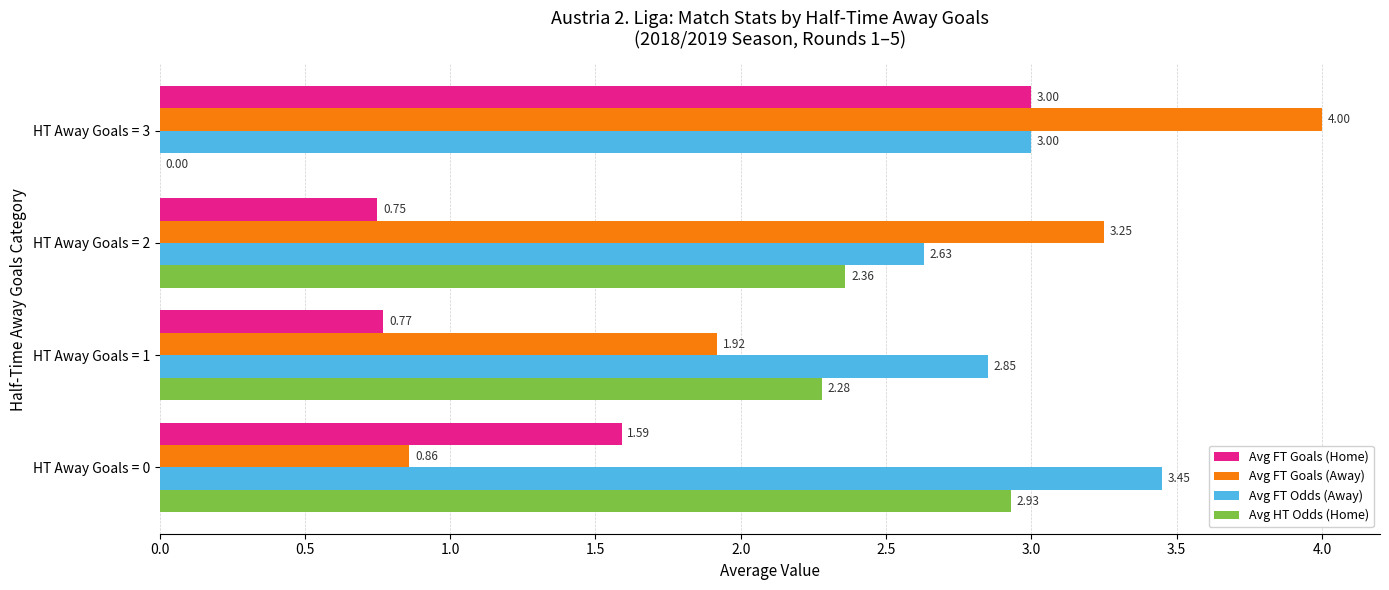

At which category is the sum across all series the highest?

HT Away Goals = 3